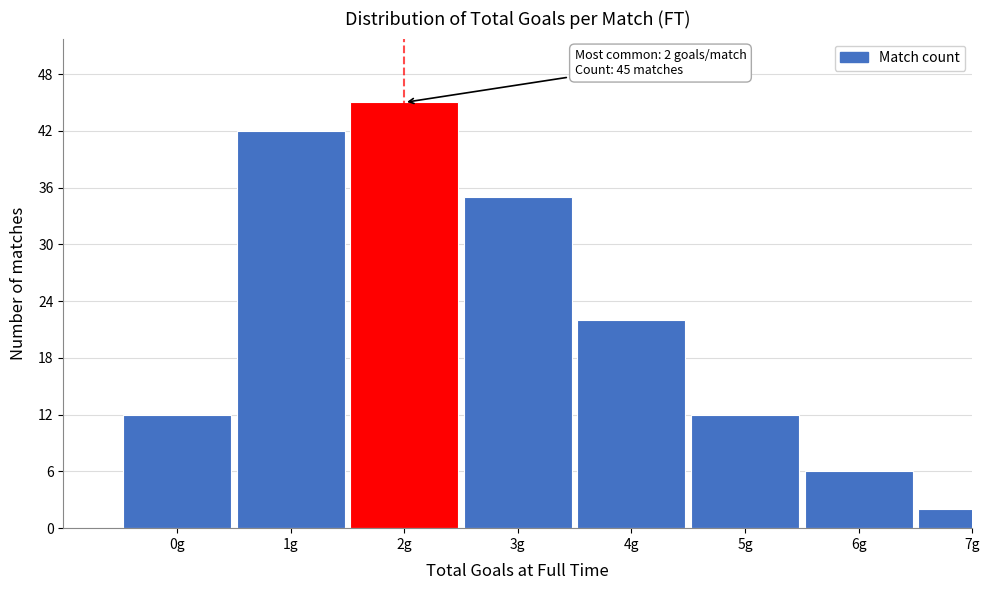

Reading left to right, list all the values displayed in this chart.

12	42	45	35	22	12	6	2